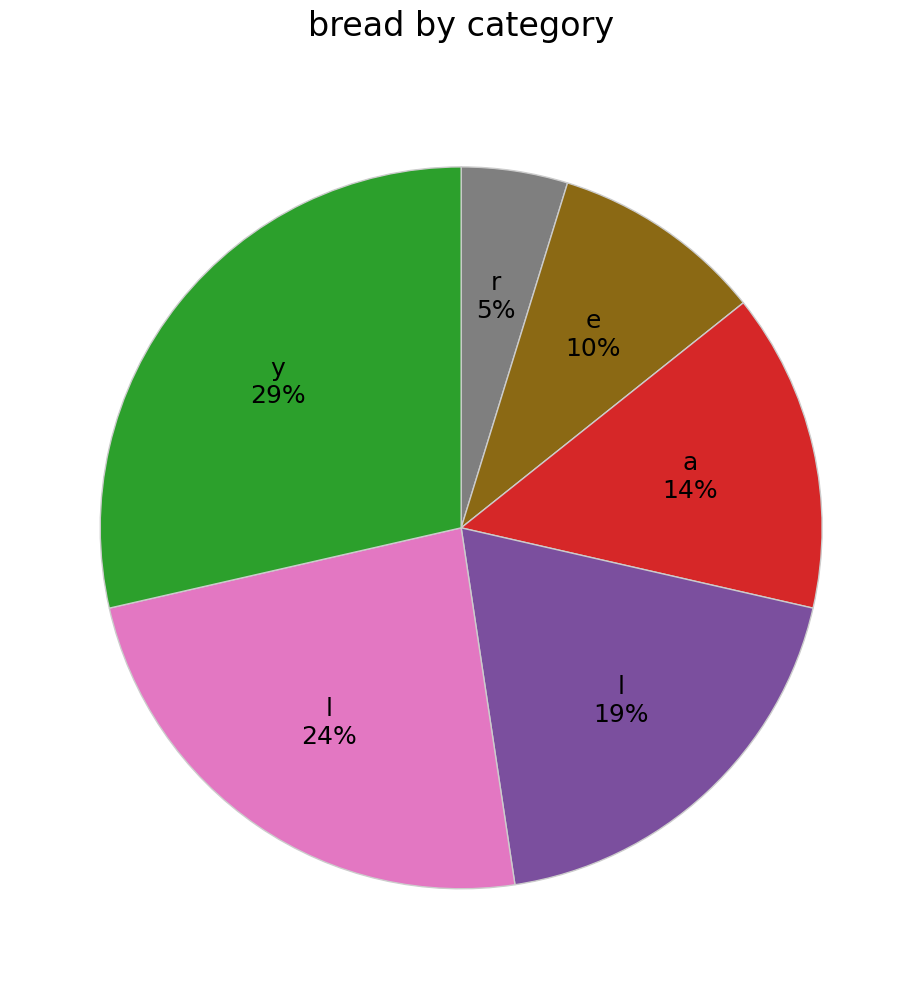

How many segments does this pie chart have?

6